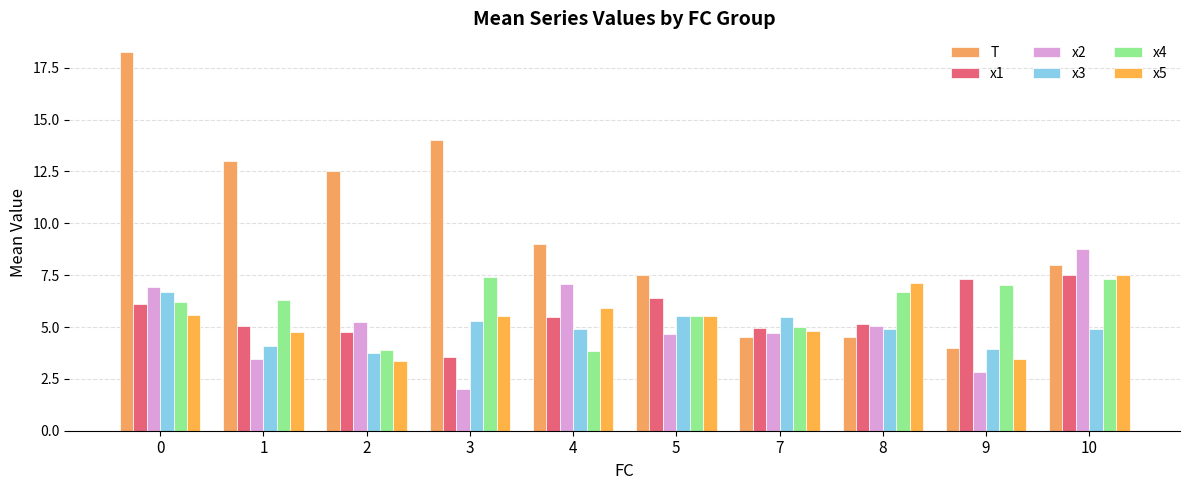

True or false: T has a value of 19.1 at 3.

False